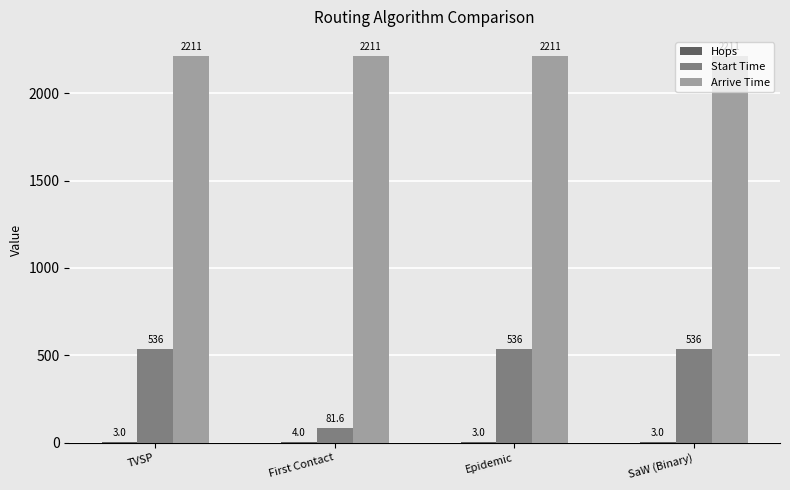

What is the greatest value displayed?

2211.6